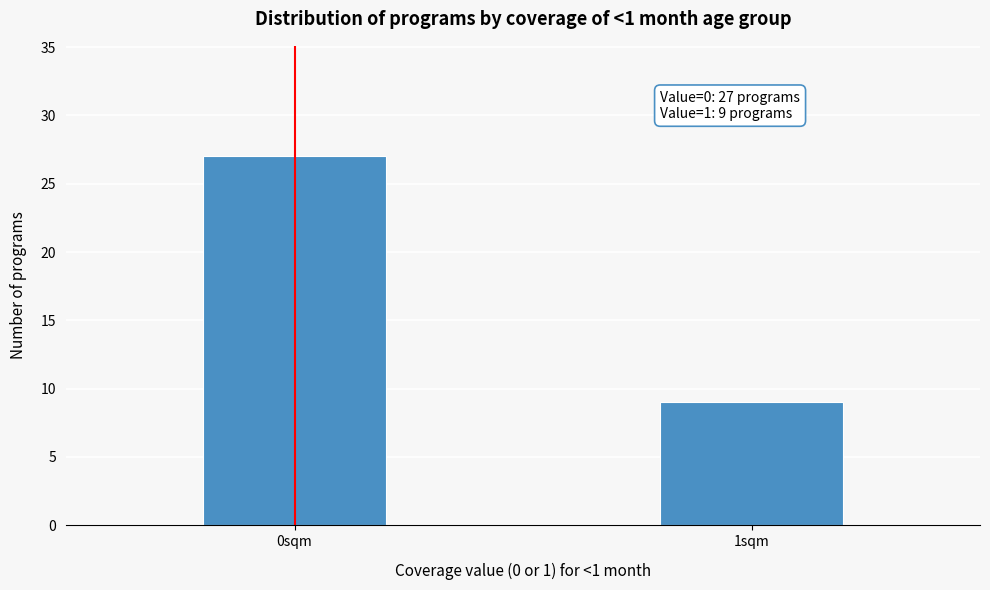

Reading right to left, list all the values displayed in this chart.

9	27